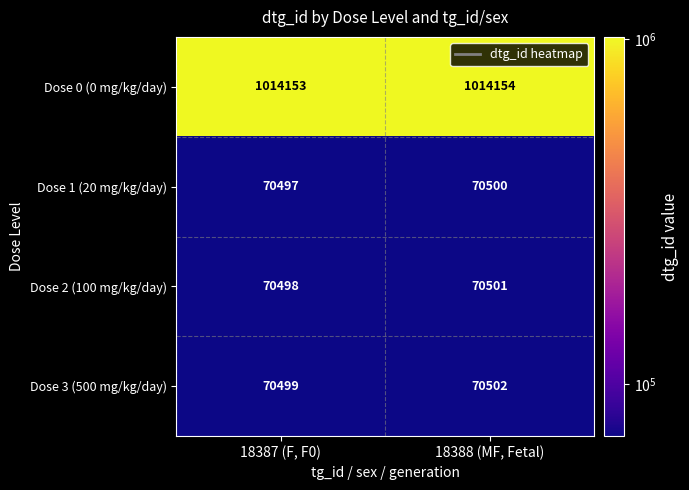

Rank the categories by Dose 2 (100 mg/kg/day) value from lowest to highest.

18387 (F, F0), 18388 (MF, Fetal)